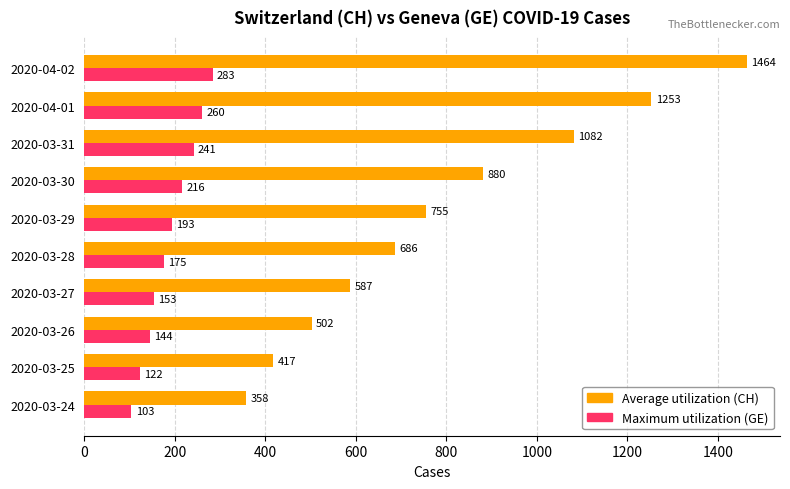

At how many categories does at least one series exceed 131?

10